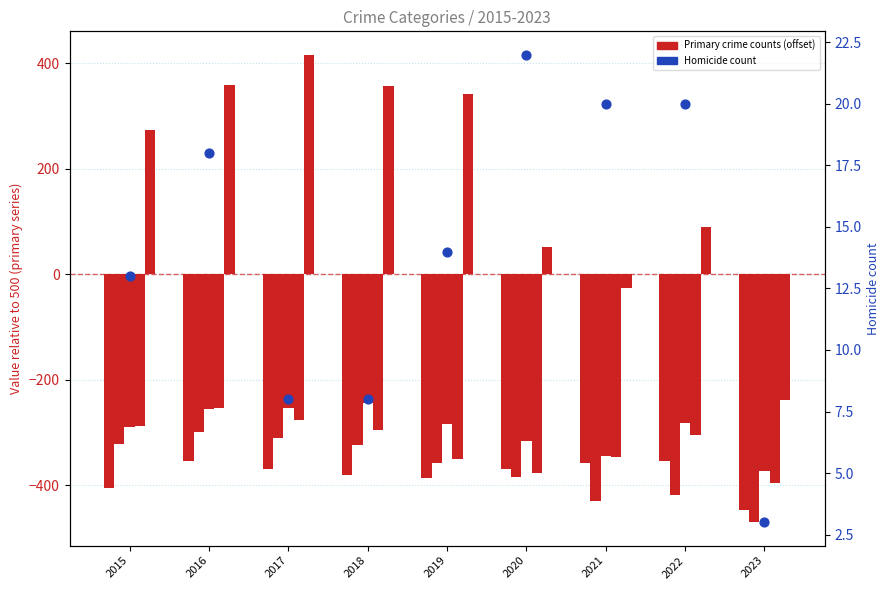

Which series has the largest total across all categories?

Homicide